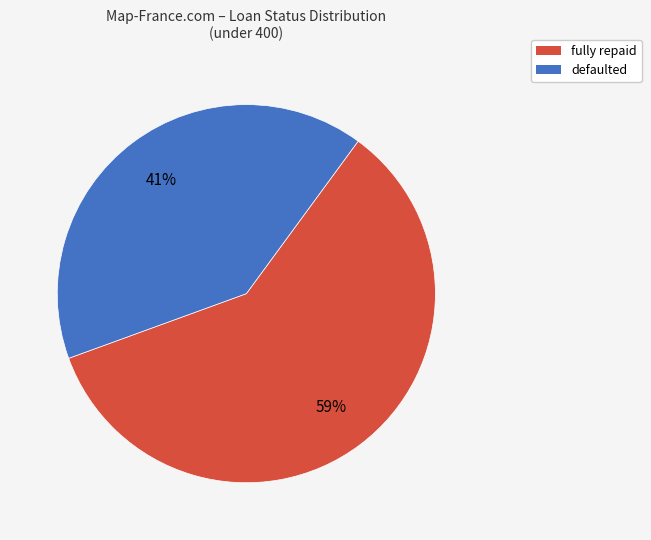

To the nearest percent, what is the average slice percentage?

50%